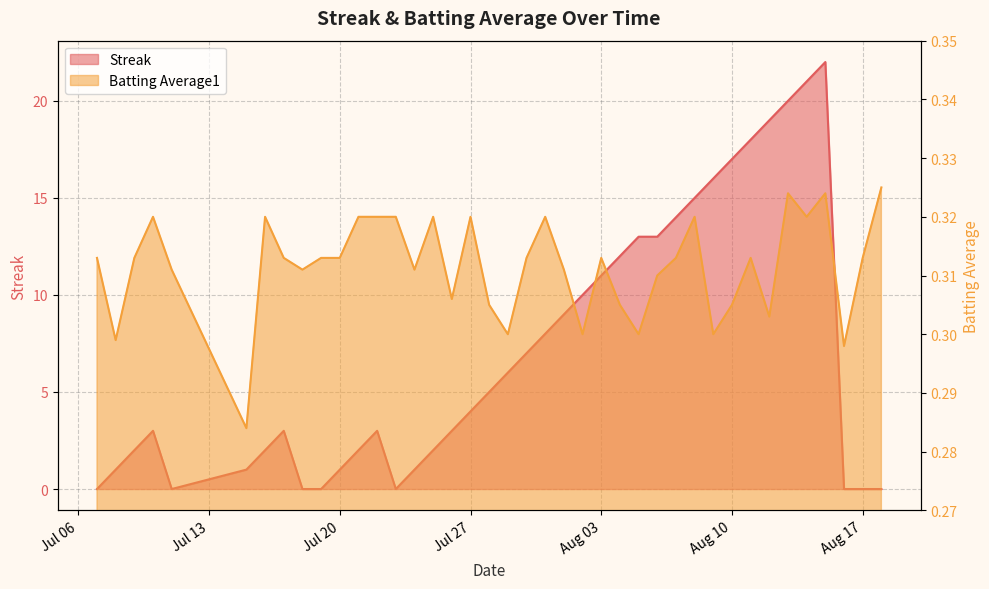

Does the chart display data point markers on the line(s)?

No